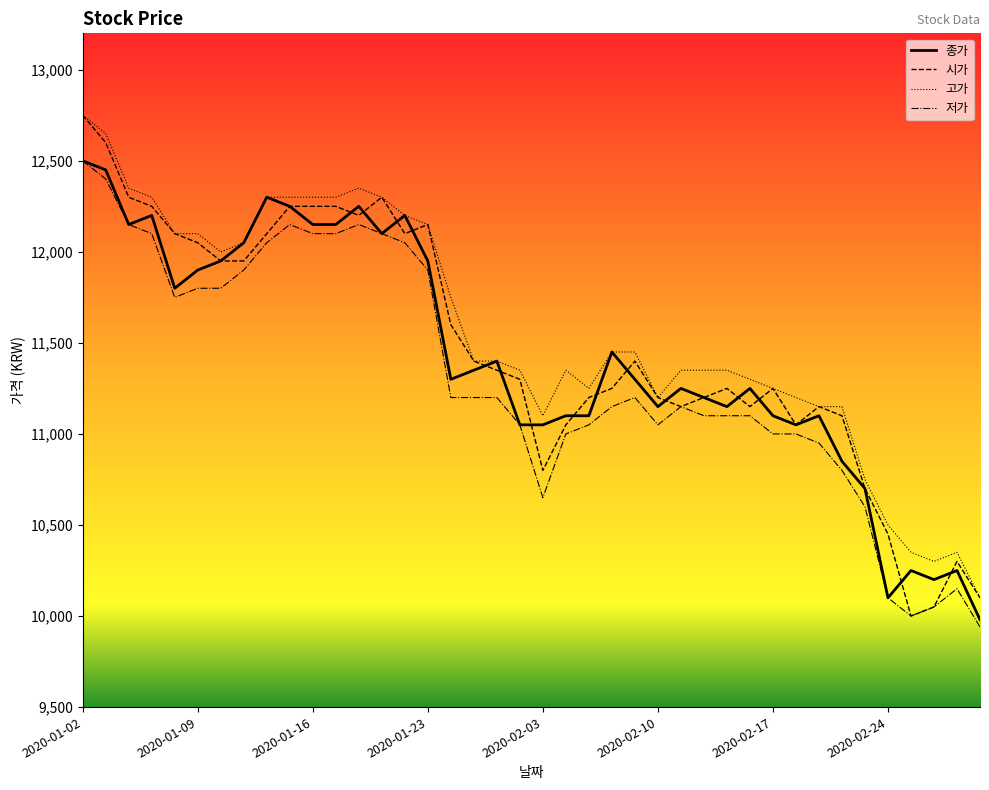

What is the minimum value for 고가?

10100